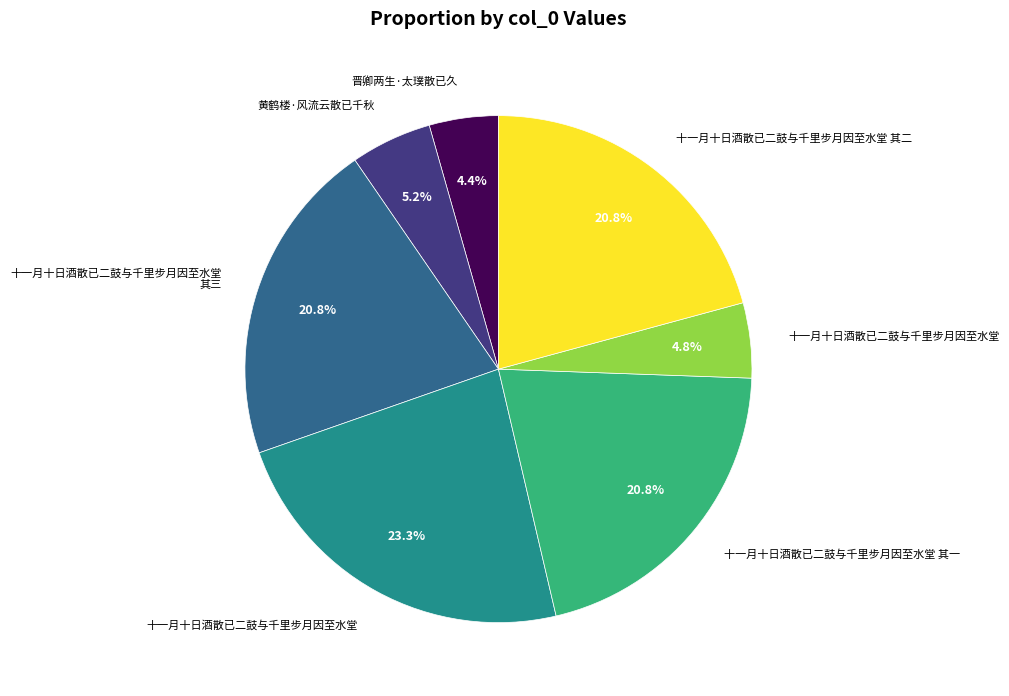

Is there a majority slice in this chart?

No